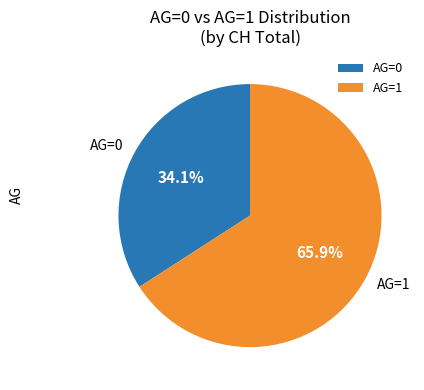

What is the ratio of the value at AG=0 to the value at AG=1?

0.5